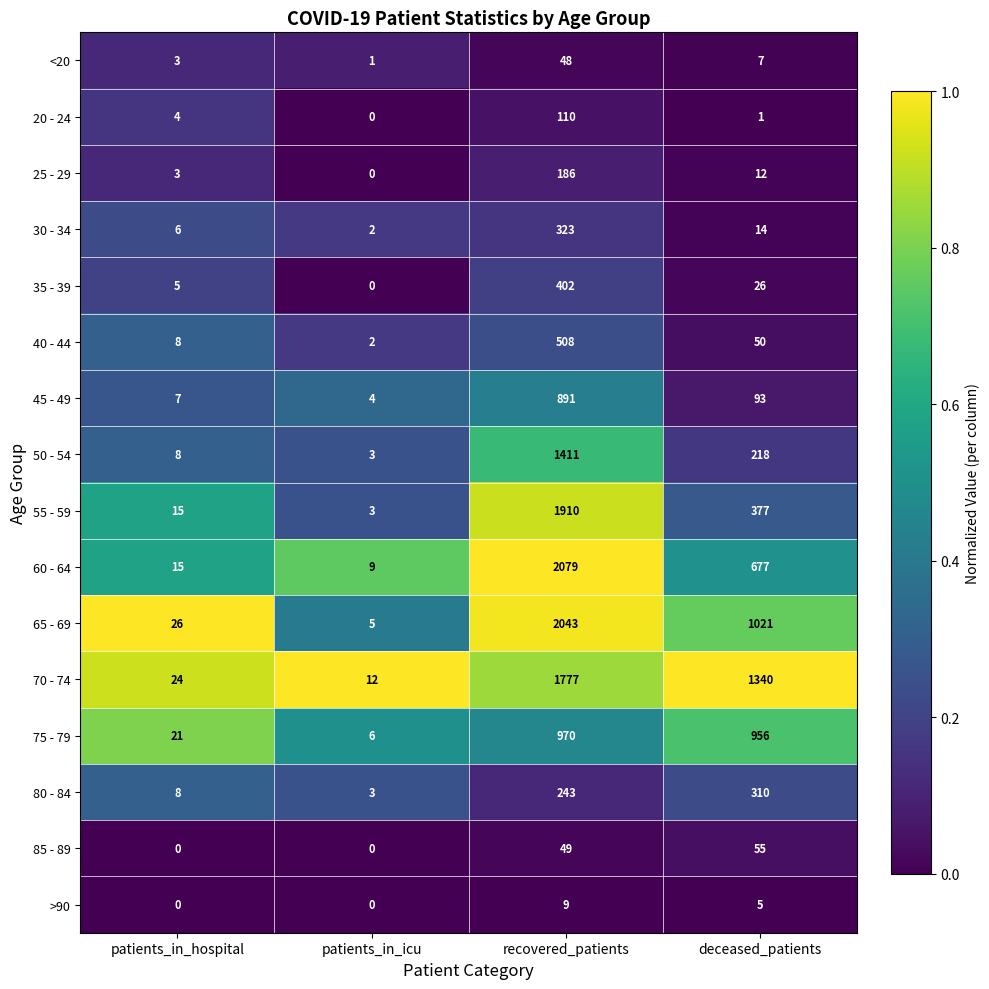

What is the difference between the highest and lowest values at recovered_patients?

2070